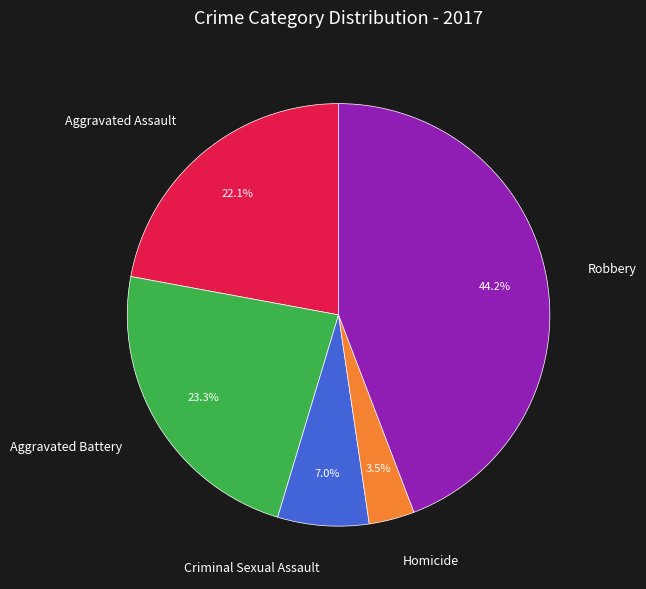

Combined, do Aggravated Assault and Homicide account for over 50%?

No